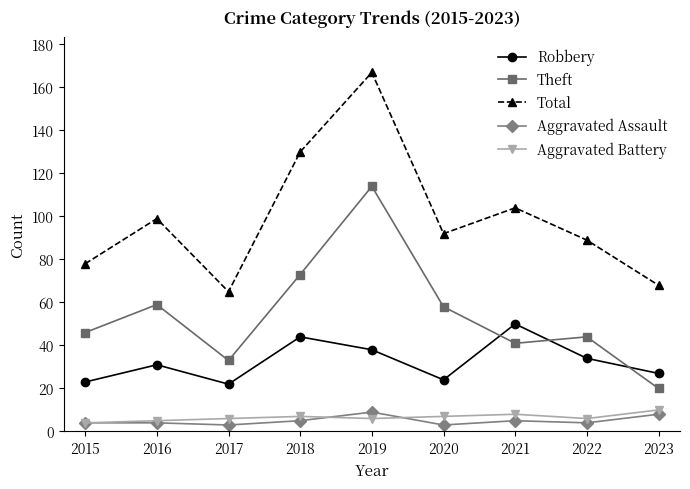

At which category does Theft reach its first local valley?

2017